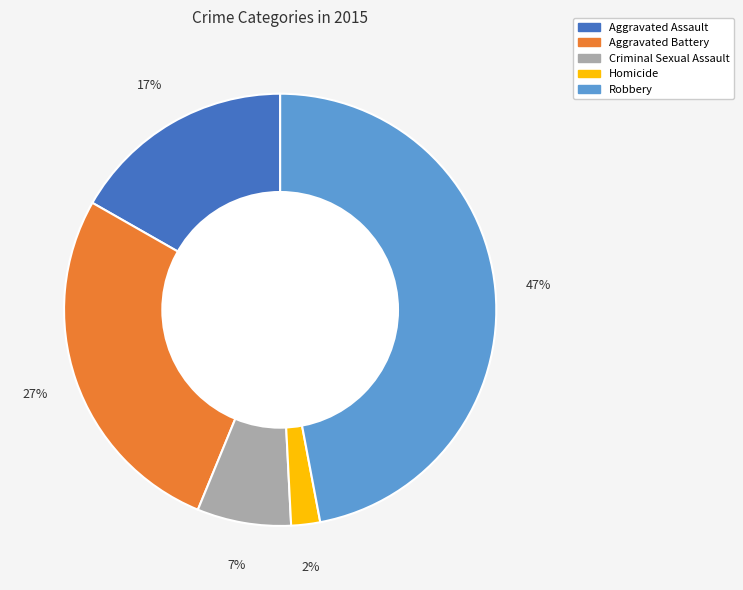

Rank the categories by value from lowest to highest.

Homicide, Criminal Sexual Assault, Aggravated Assault, Aggravated Battery, Robbery